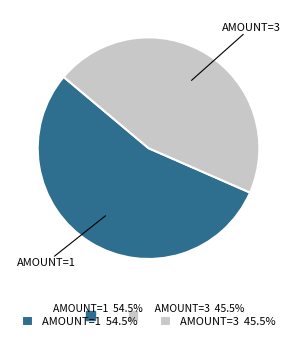

What is the ratio of the value at AMOUNT=3 to the value at AMOUNT=1?

0.8